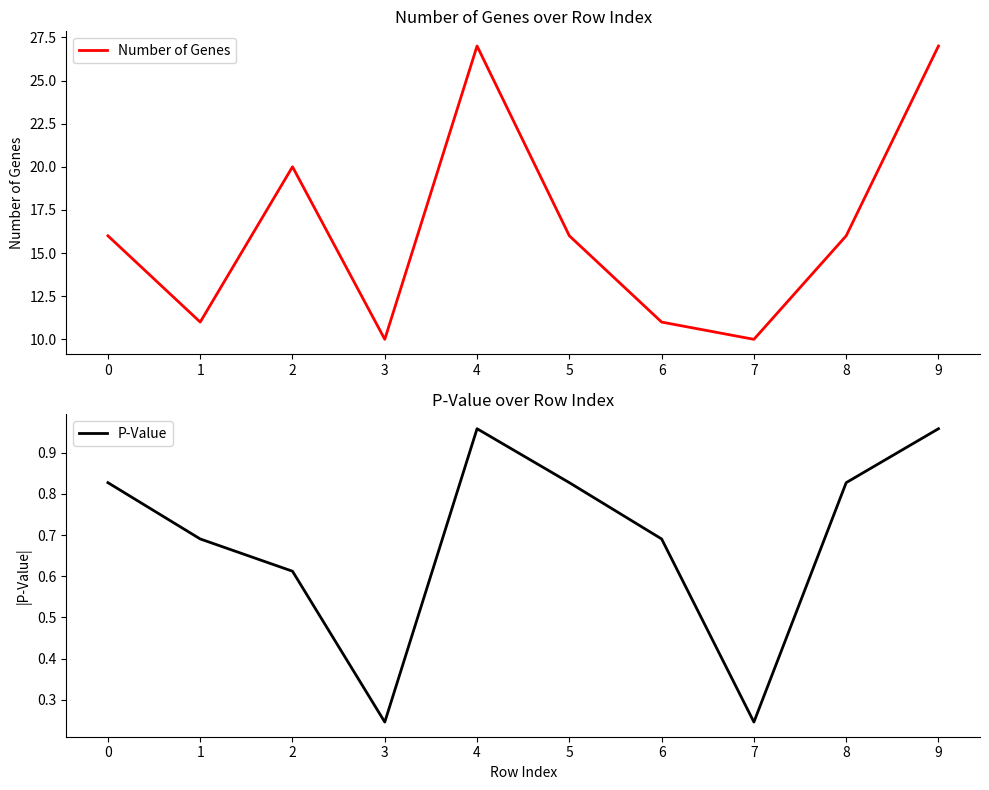

Is it true that P-Value equals 0.7 at 6?

True